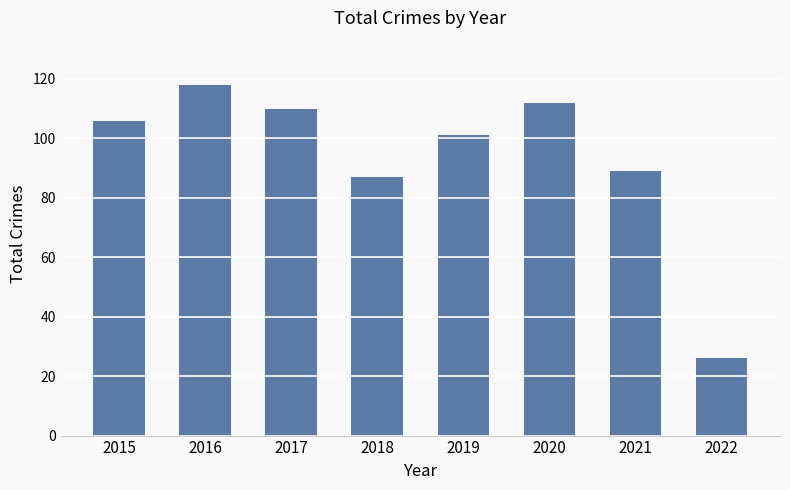

The value at 2021 is 89. True or false?

True